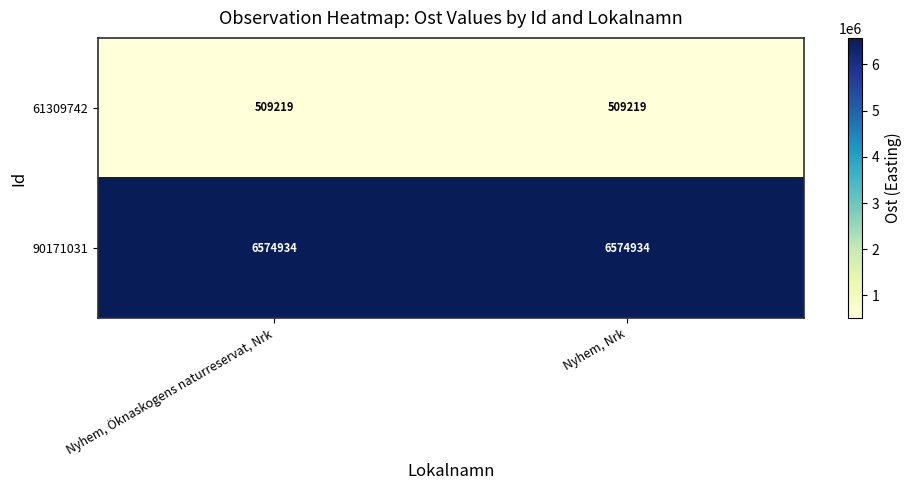

At Nyhem, Öknaskogens naturreservat, Nrk, list the series in order from largest to smallest.

90171031, 61309742